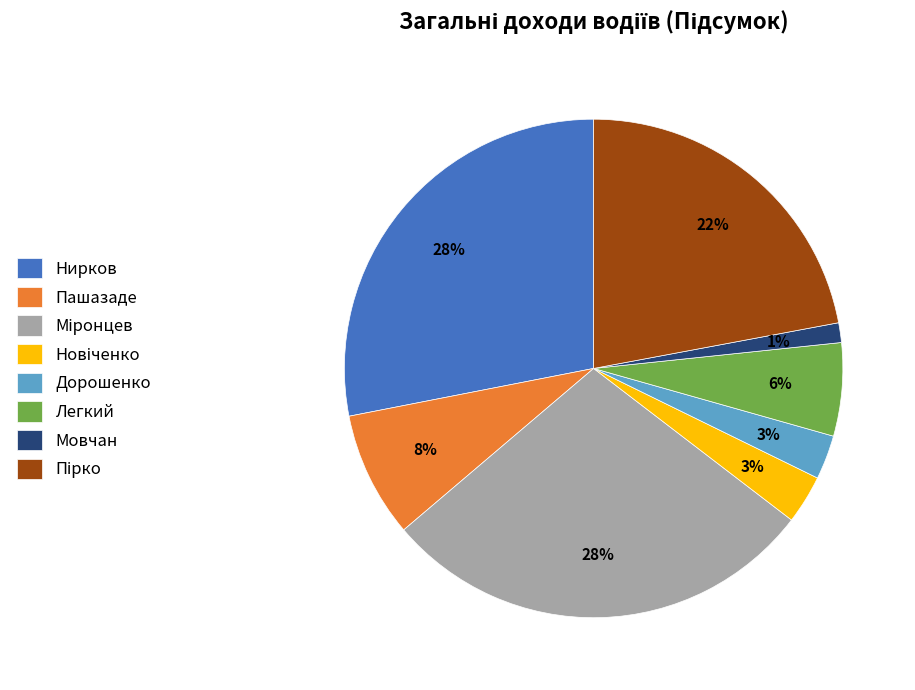

To the nearest percent, what is the difference between the largest and smallest slice percentages?

27%